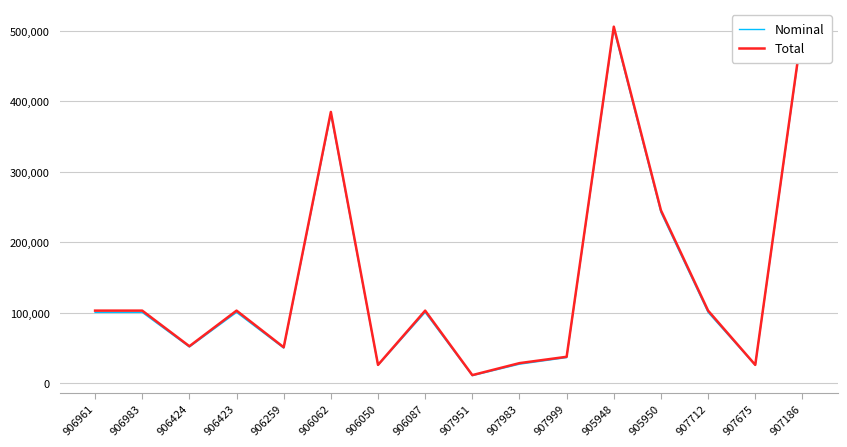

Where is Nominal nearest to the value 256875?

905950